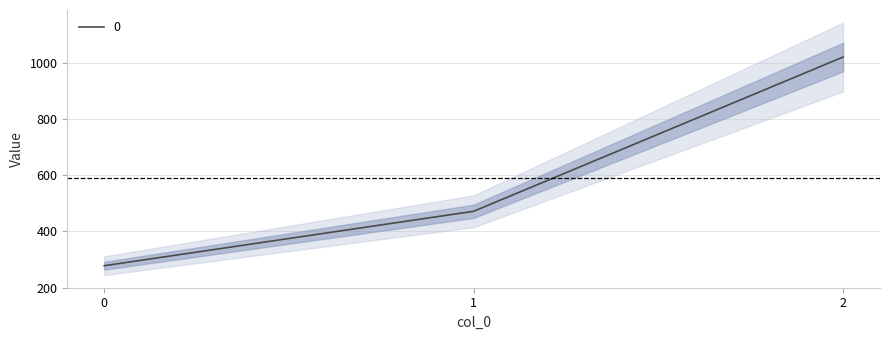

How many data points are above 471?

2